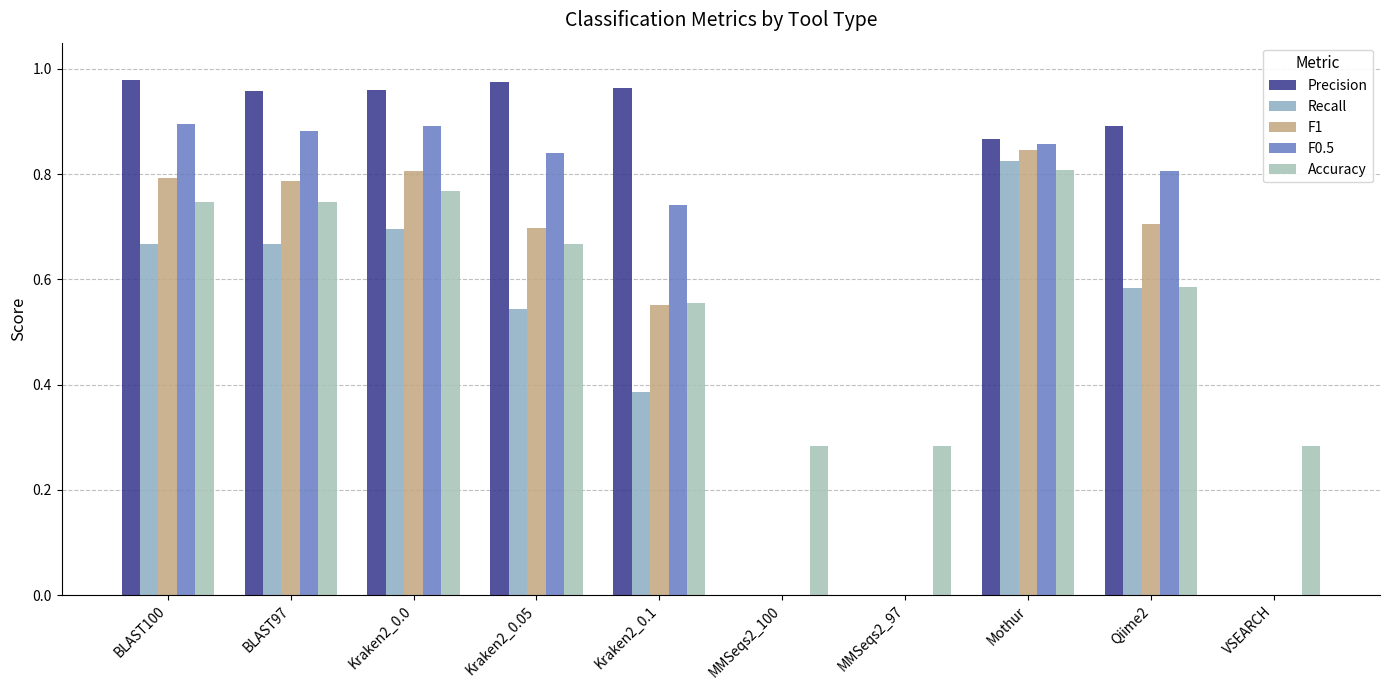

What is the maximum value for Recall?

0.8